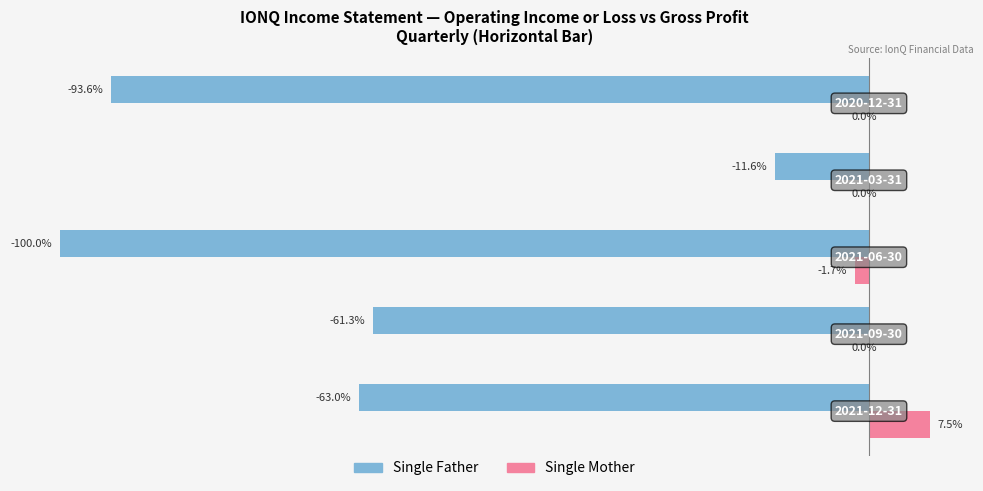

Which series has the largest total across all categories?

Single Mother